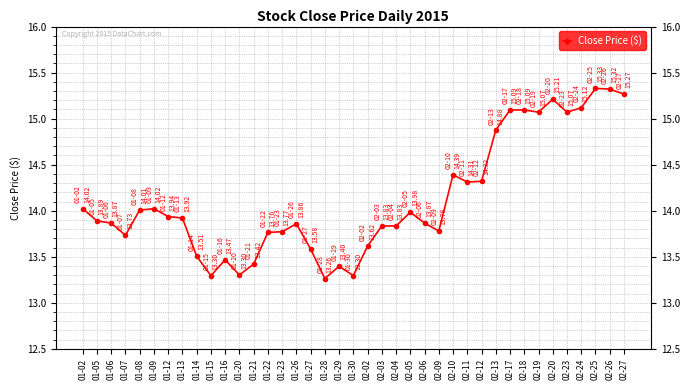

The chart shows a value of 13.9 at 01-13. True or false?

True